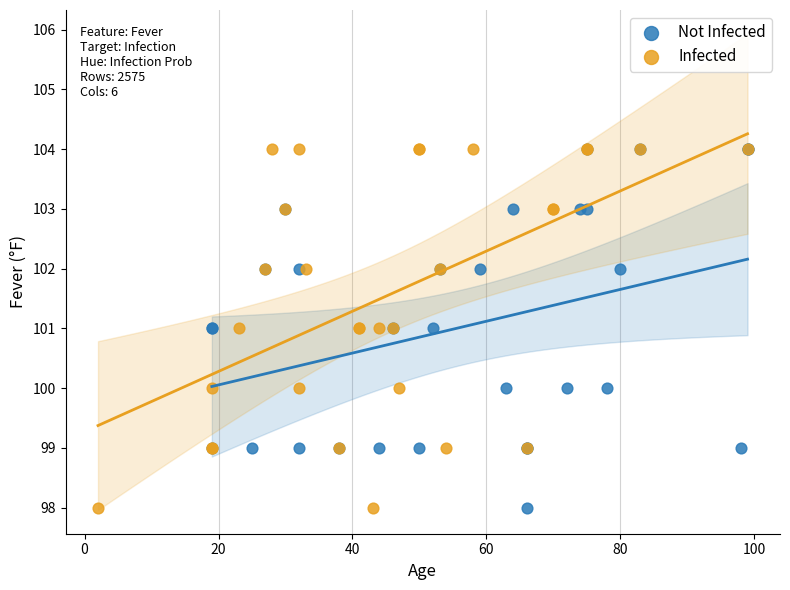

What are all the series names shown in the legend?

Not Infected, Infected